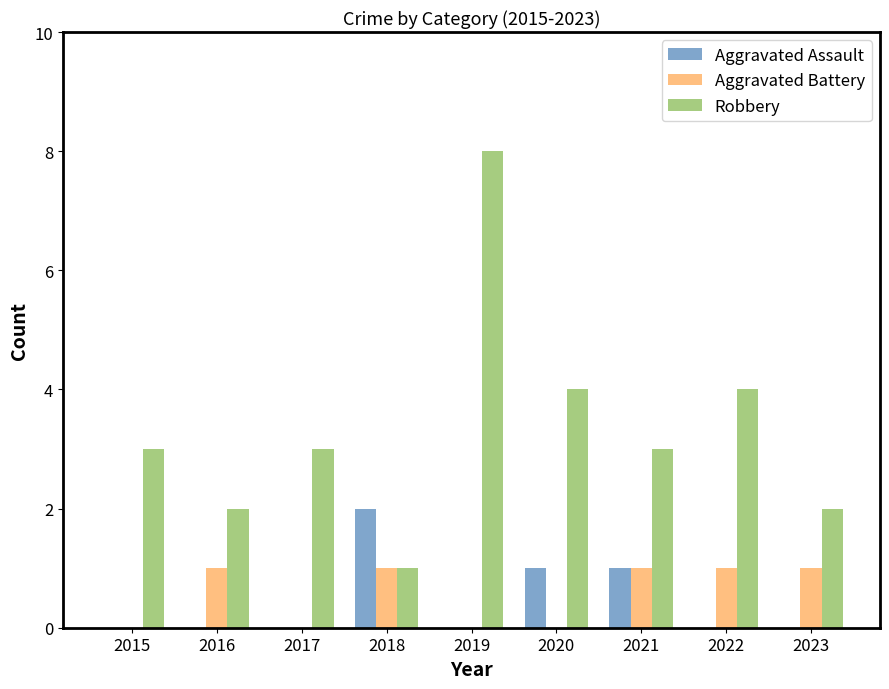

Reading left to right, extract all data points from this chart.

Aggravated Assault: 0	0	0	2	0	1	1	0	0
Aggravated Battery: 0	1	0	1	0	0	1	1	1
Robbery: 3	2	3	1	8	4	3	4	2